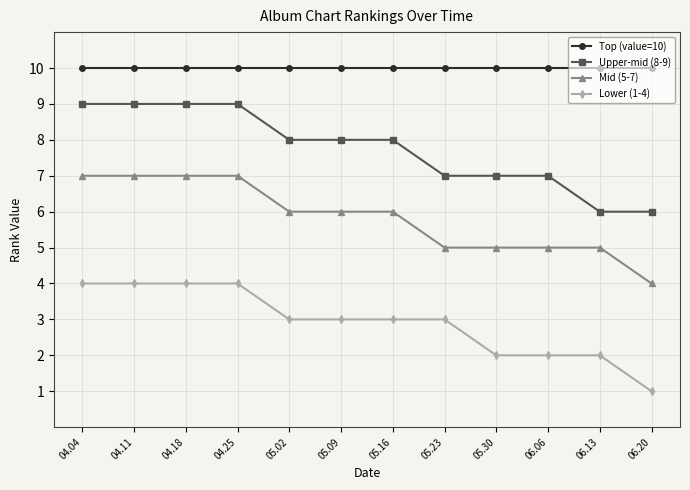

What is the value of the Mid (5-7) point at the 11th from the left?

5